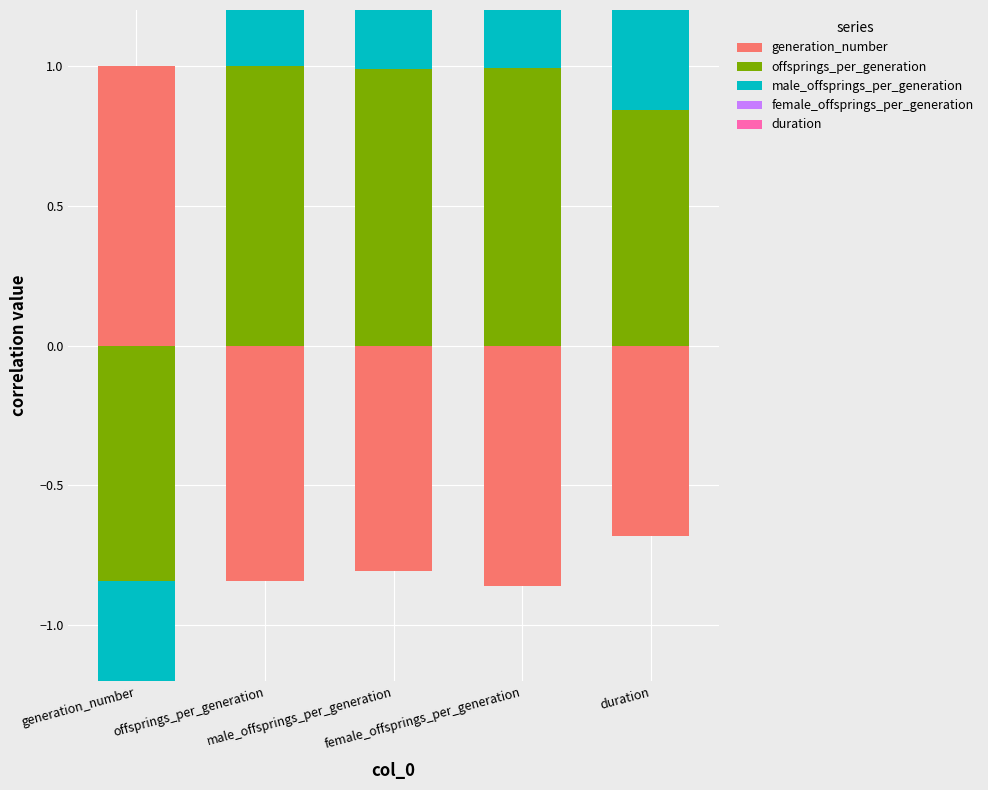

What is the label of the 4th bar from the right?

offsprings_per_generation